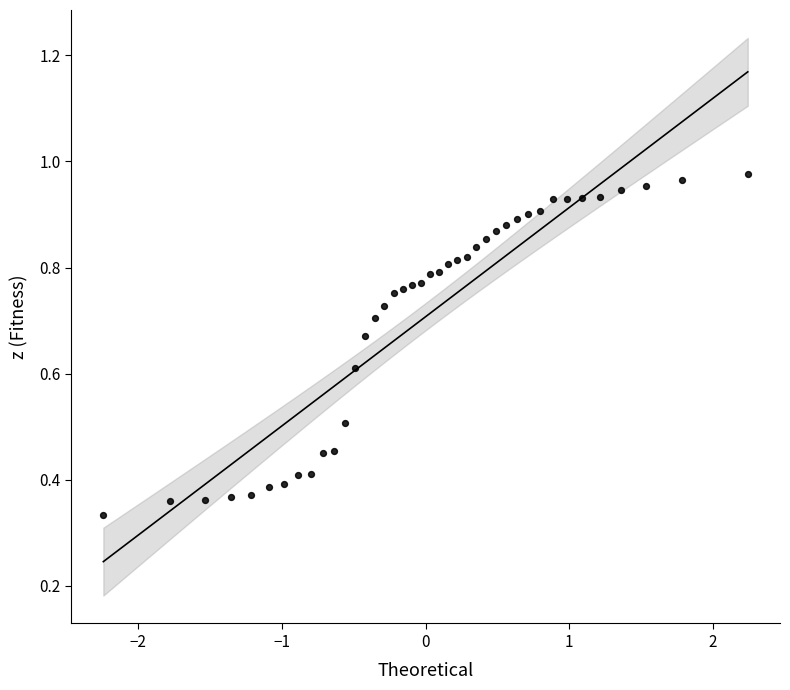

What is the range of Y values (max minus min)?

0.6